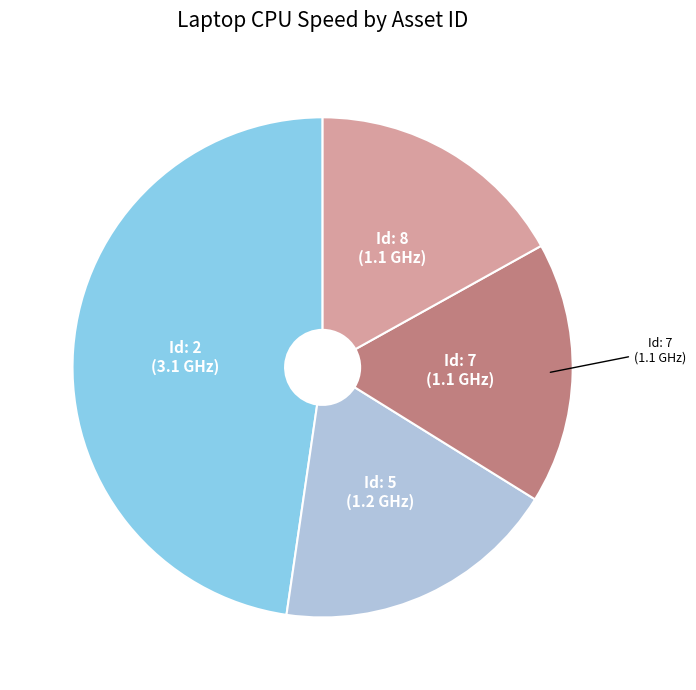

Is there a majority slice in this chart?

No